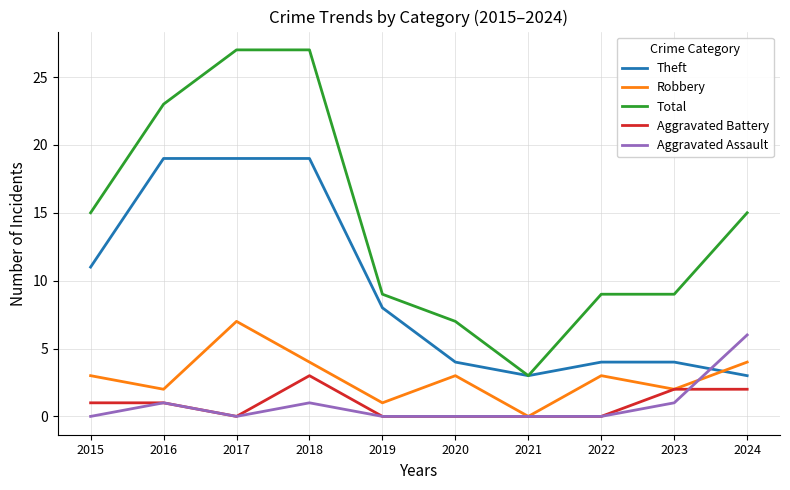

What is the average value of the Total series?

14